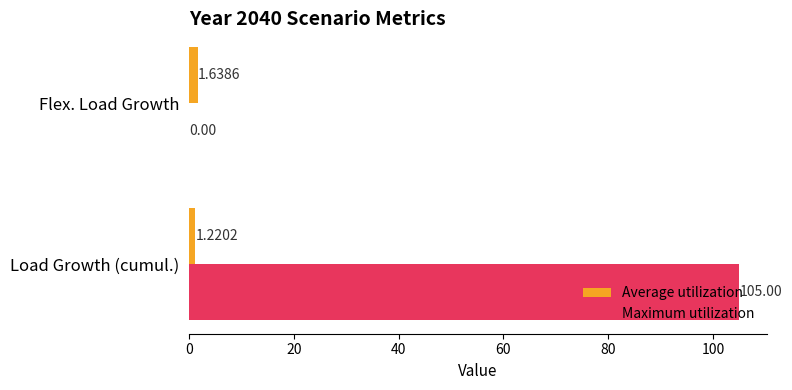

Which series has the largest total across all categories?

Maximum utilization